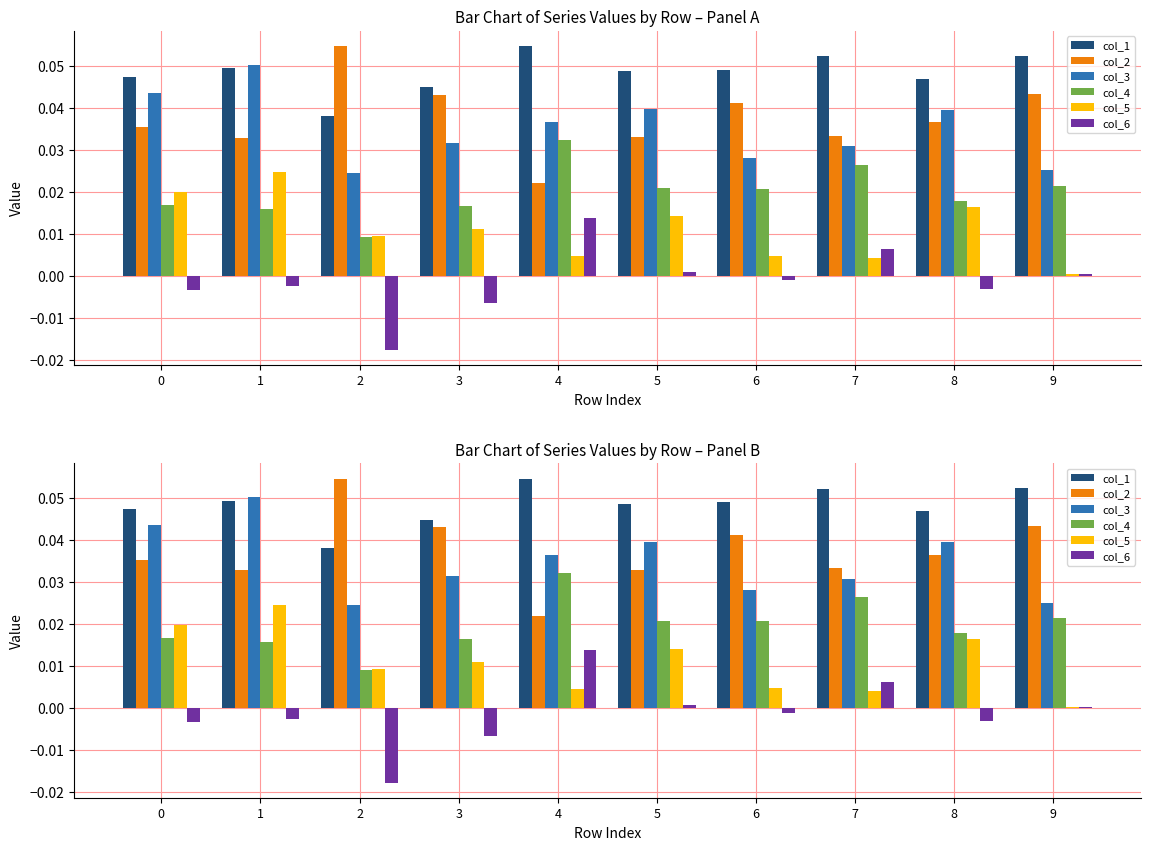

Where is col_3 nearest to the value 0?

2